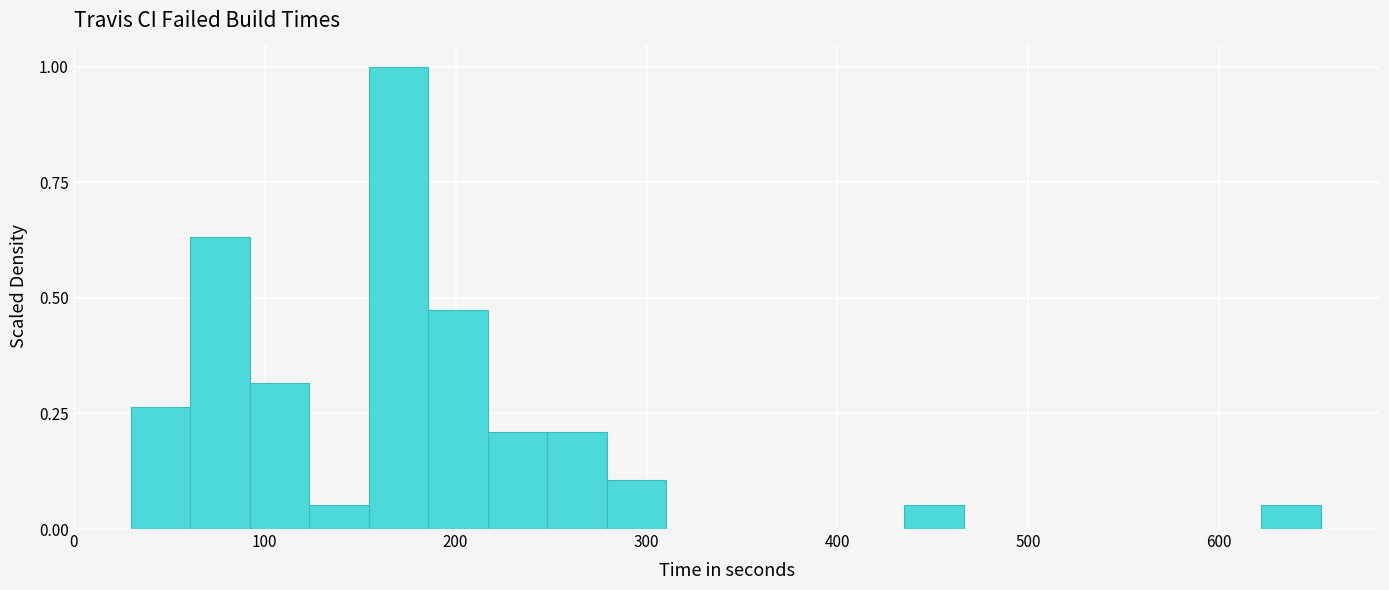

Read against the x-axis, roughly where is the centre of the tallest bar?

170